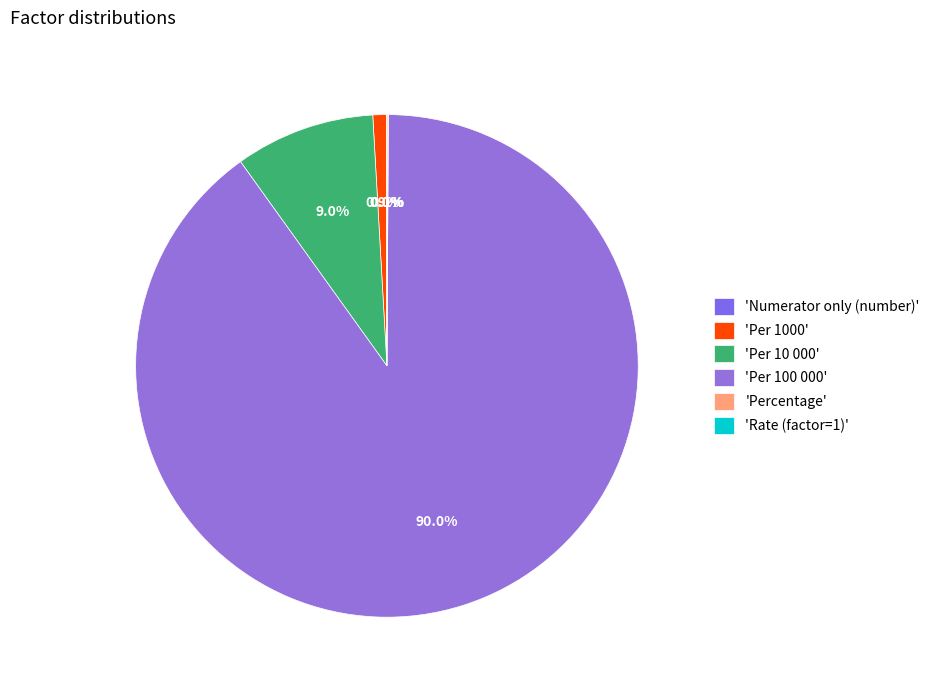

Which category has the biggest portion of the pie?

'Per 100 000'